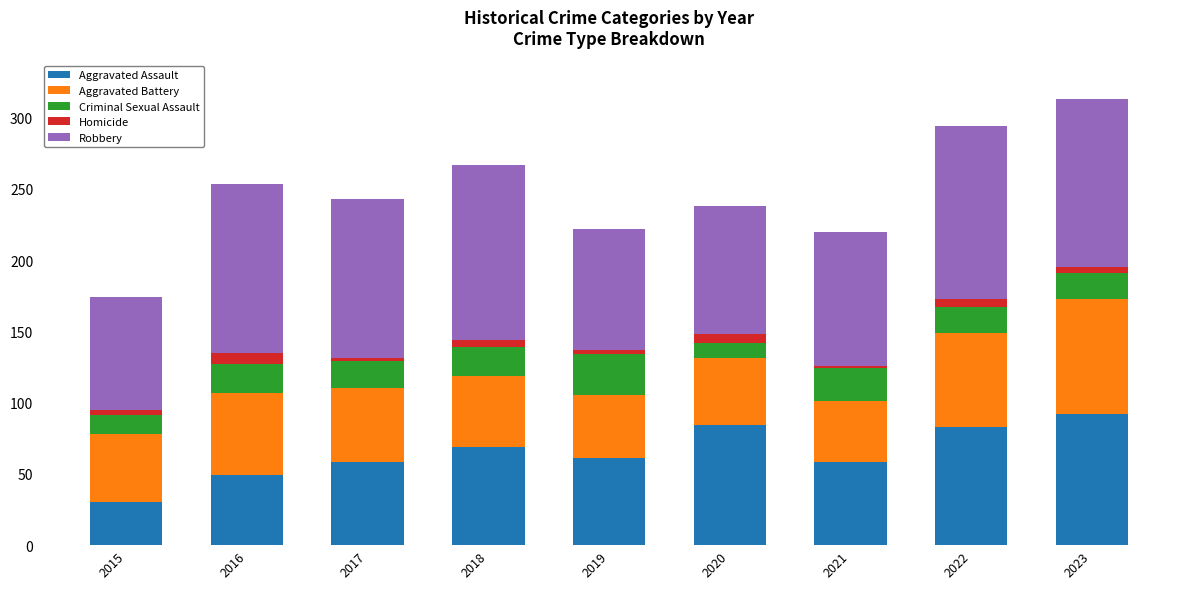

What is the sum of all Aggravated Assault values?

584